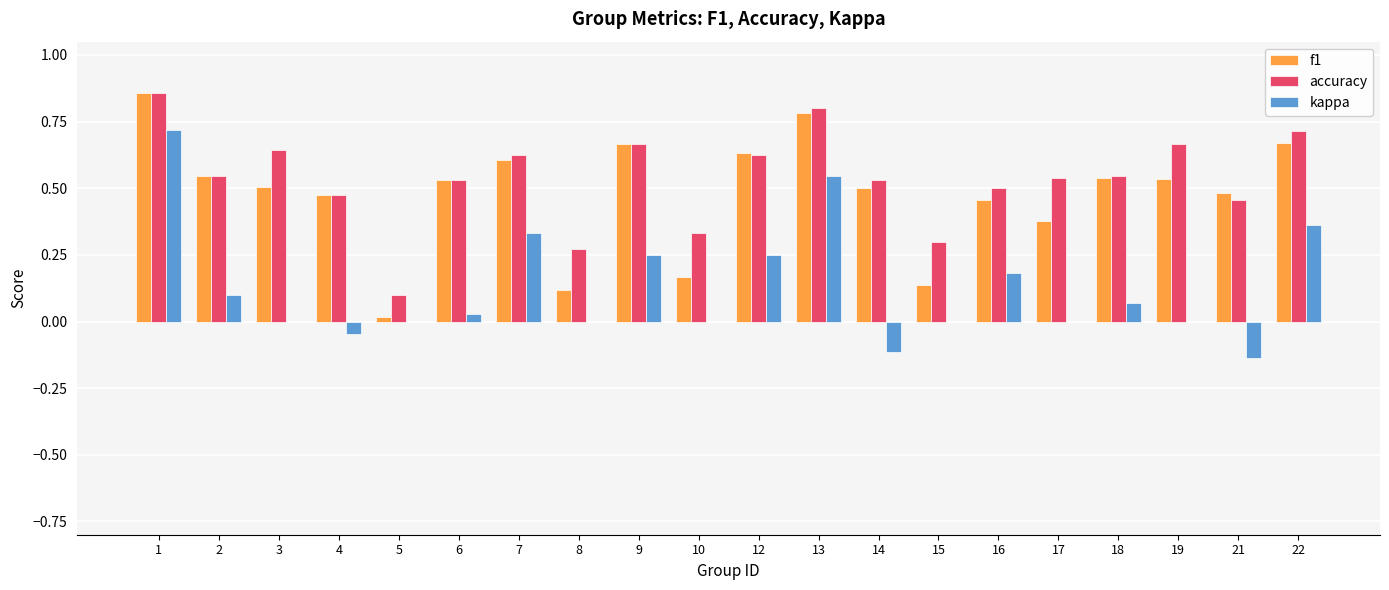

Which series has the largest total across all categories?

accuracy